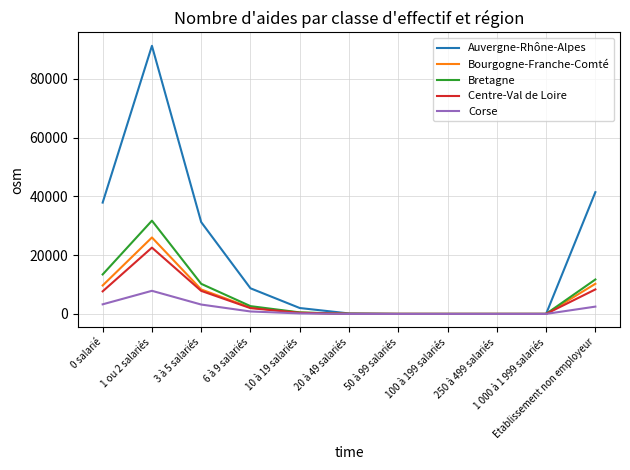

What are all the series names shown in the legend?

Auvergne-Rhône-Alpes, Bourgogne-Franche-Comté, Bretagne, Centre-Val de Loire, Corse